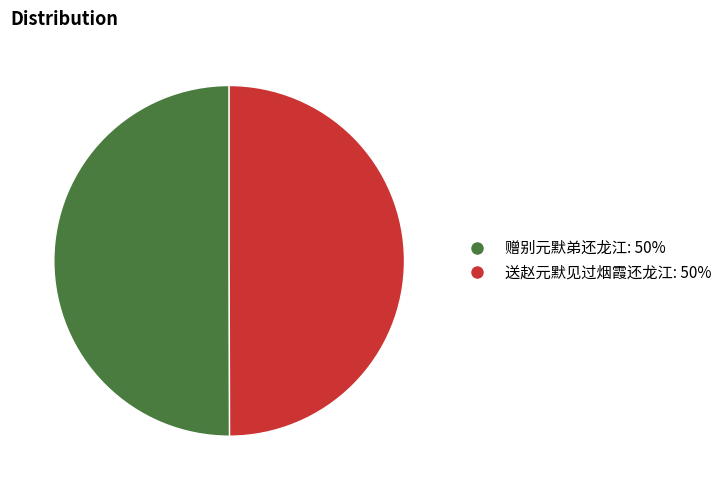

Is the sum of 赠别元默弟还龙江 and 送赵元默见过烟霞还龙江 greater than half?

Yes